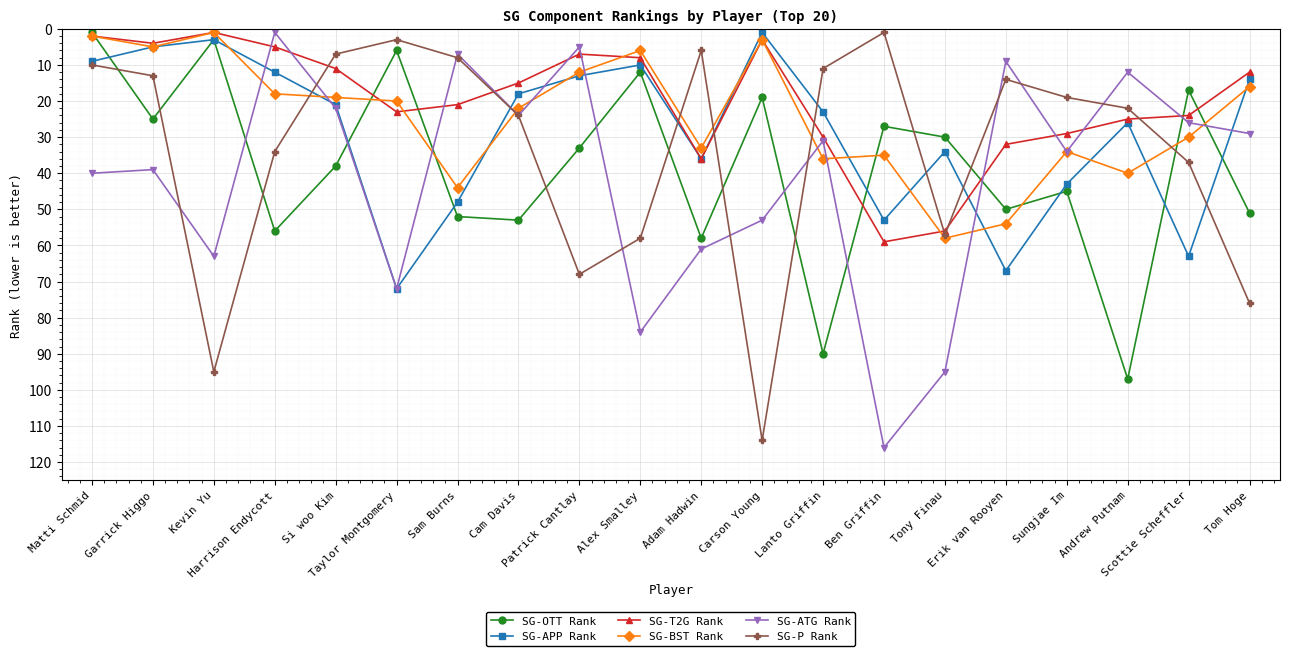

What is the total value across all series at Cam Davis?

156